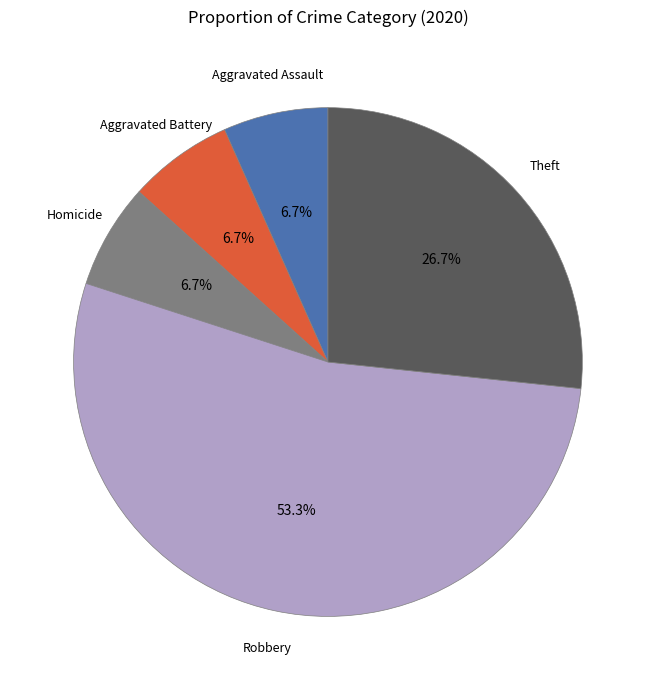

What is the largest slice in the pie chart?

Robbery